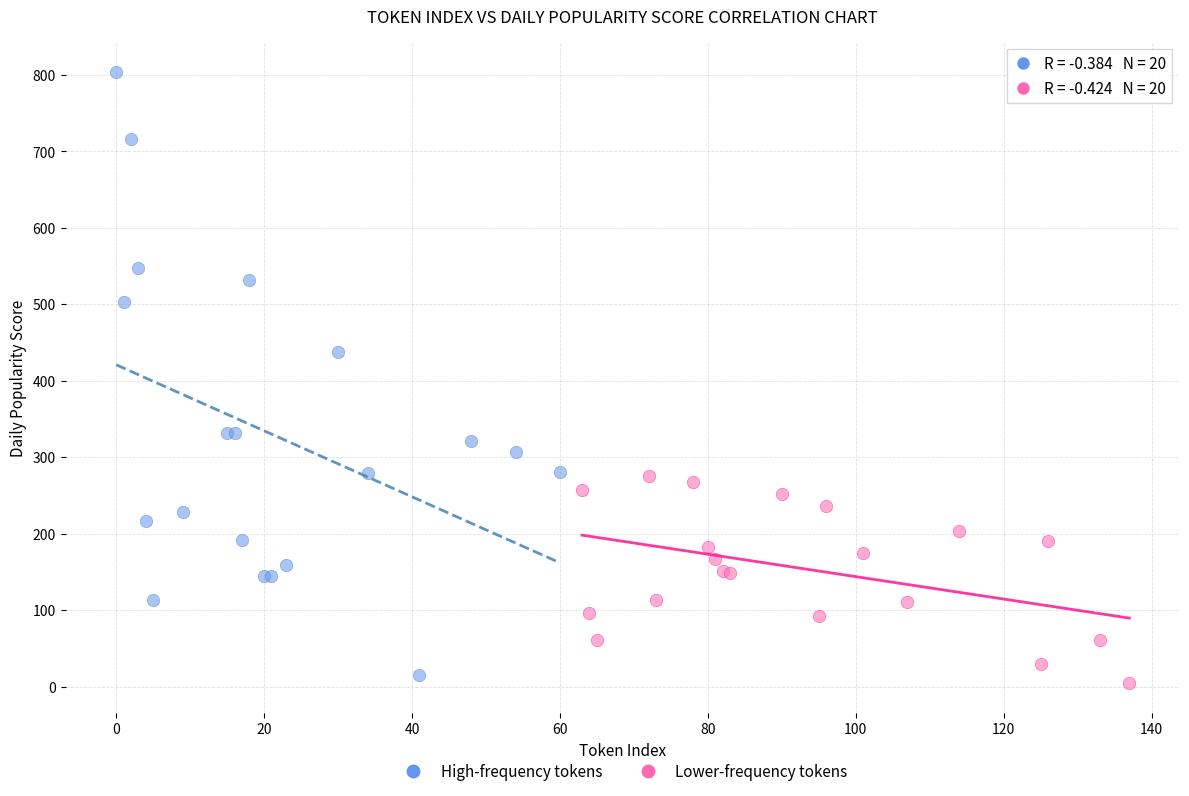

Which series contains the highest Y value?

High-frequency tokens